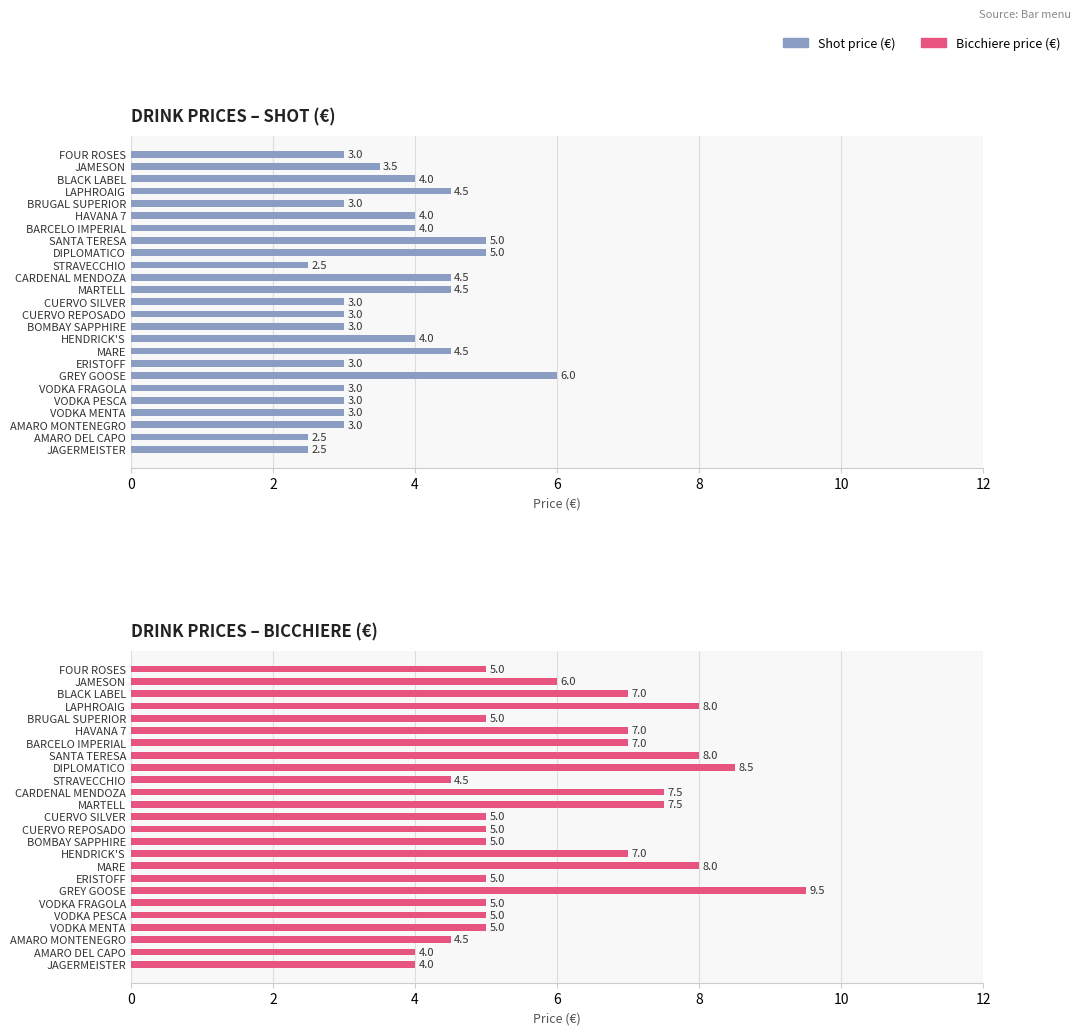

List the series in order of their overall mean, lowest first.

shot, bicchiere